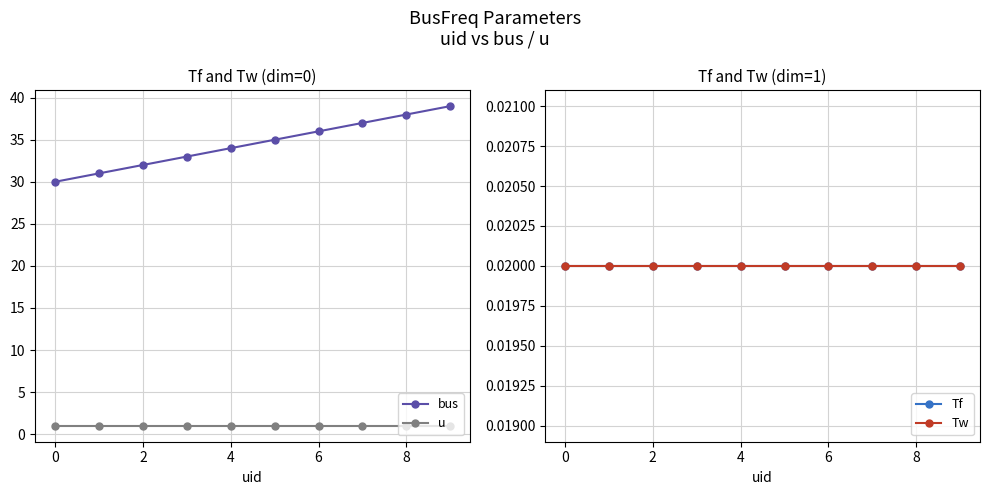

Count the number of categories in the chart.

10